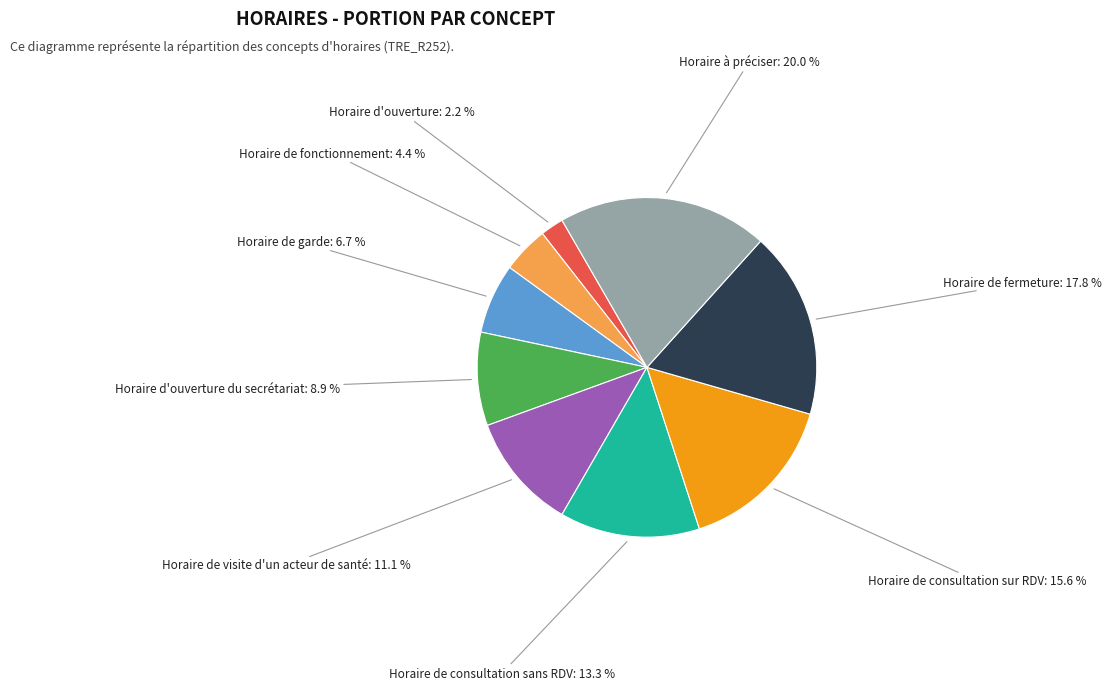

To the nearest percent, what is the combined percentage of Horaire de garde and Horaire de consultation sur RDV?

22%